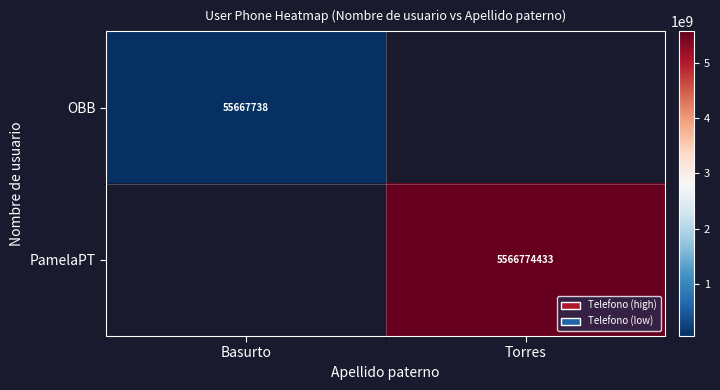

Is it true that PamelaPT equals 2322224105 at Torres?

False